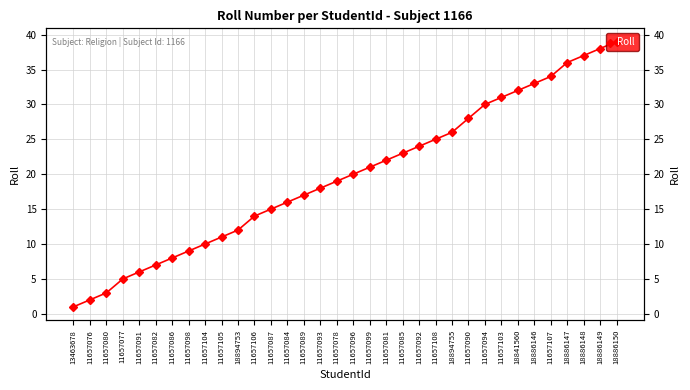

Is it true that the value at 18841560 is 10?

False